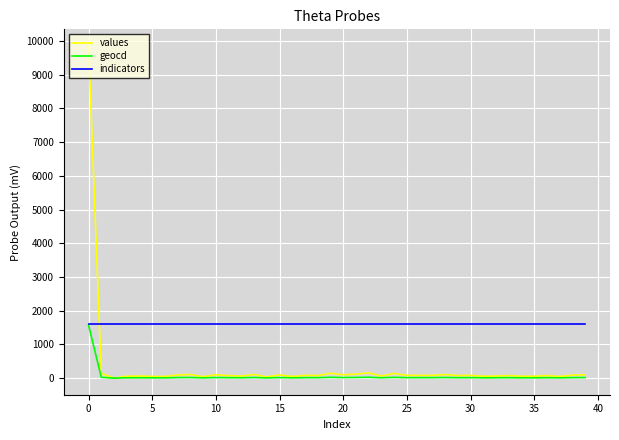

Which series has the widest spread of values?

values